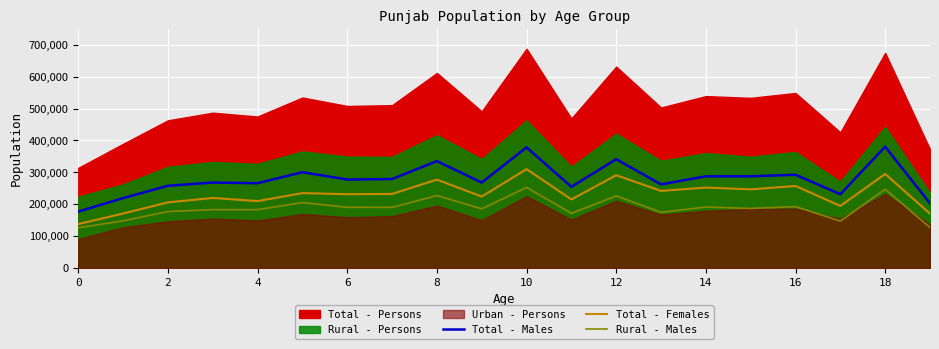

The value of Total - Females at 4 is 340967. True or false?

False